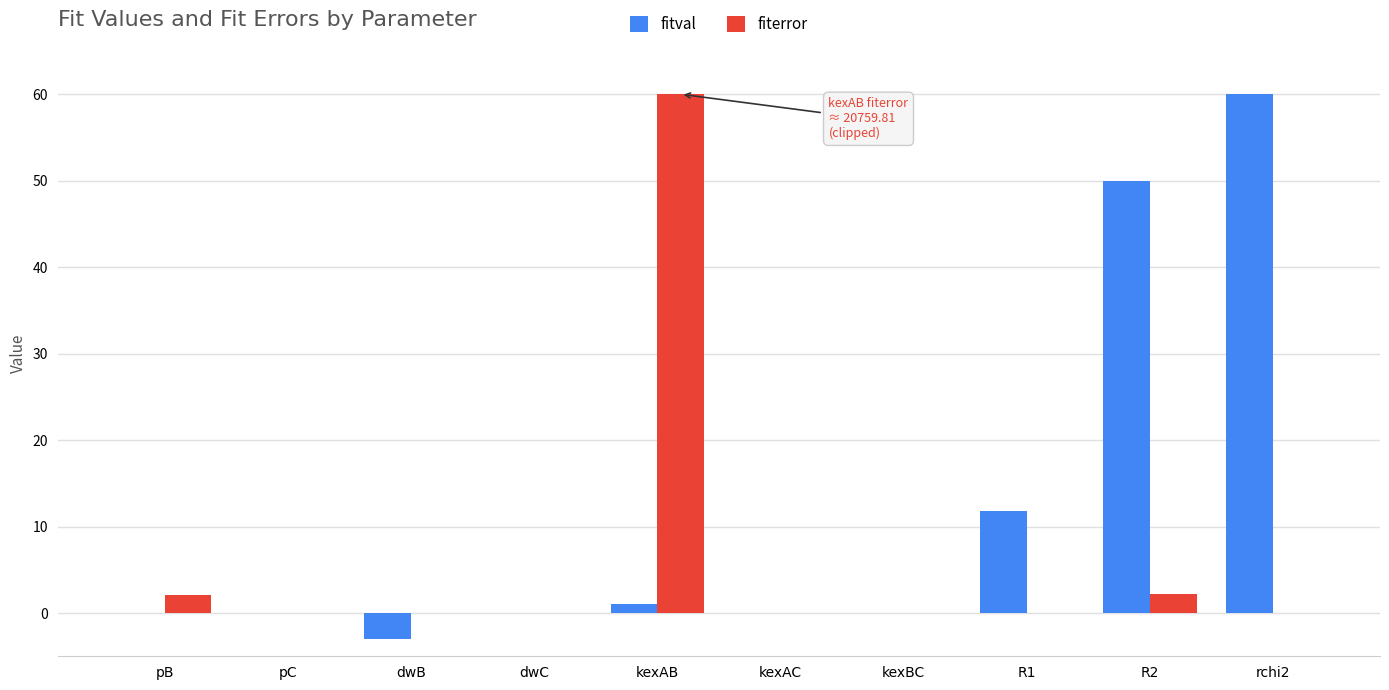

How many distinct data groups are displayed?

2